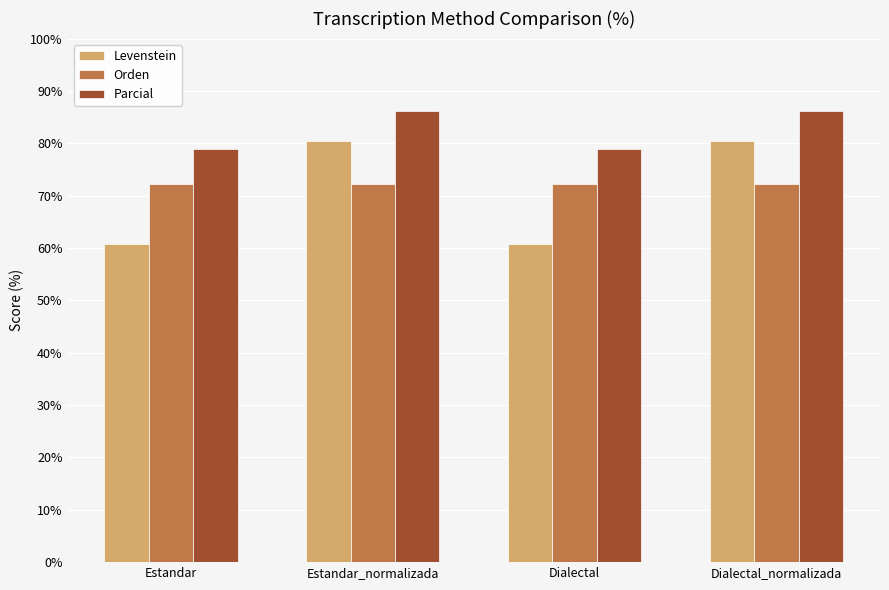

Rank the series by their maximum value, from highest to lowest.

Parcial, Levenstein, Orden